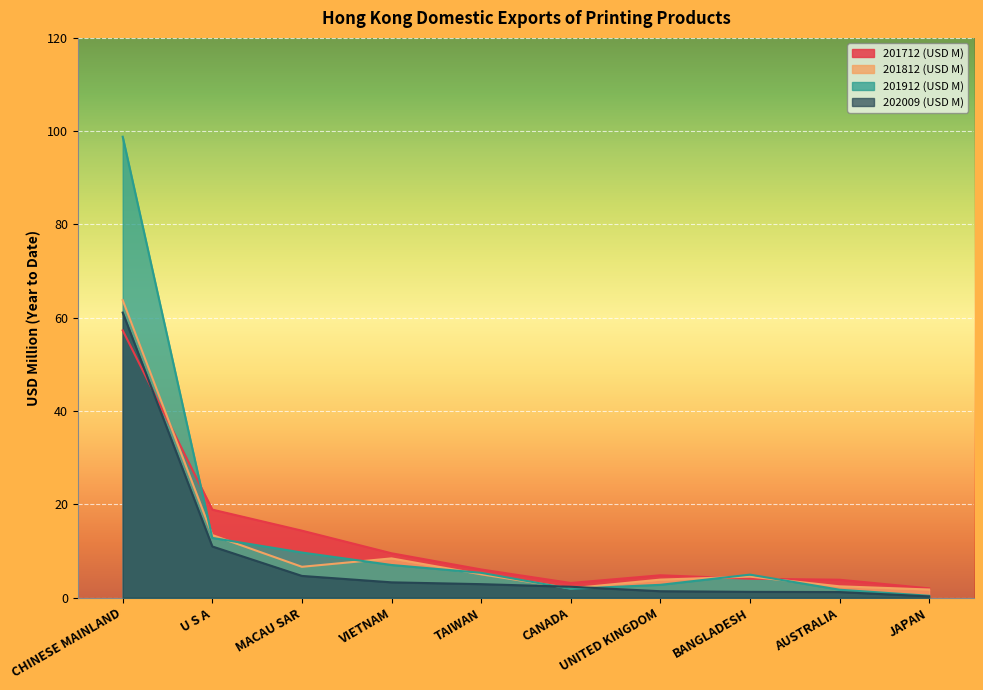

What is the approximate value of 201812 (USD M) at CANADA?

2.0